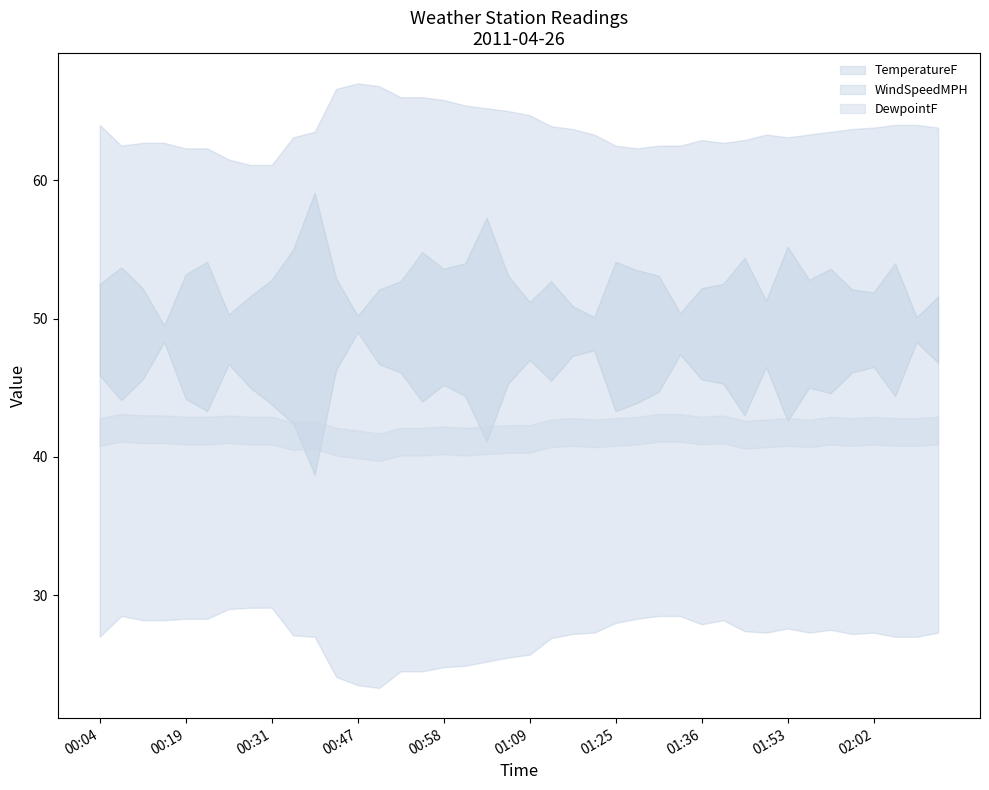

The value of DewpointF at 00:36 is 14.5. True or false?

False